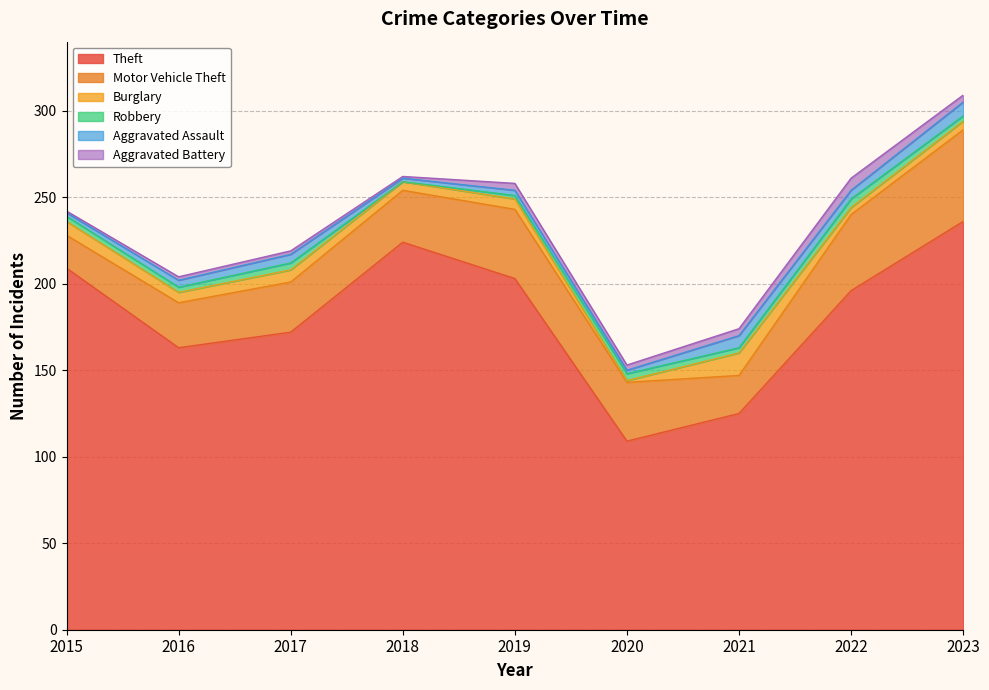

At which category is the sum across all series the highest?

2023